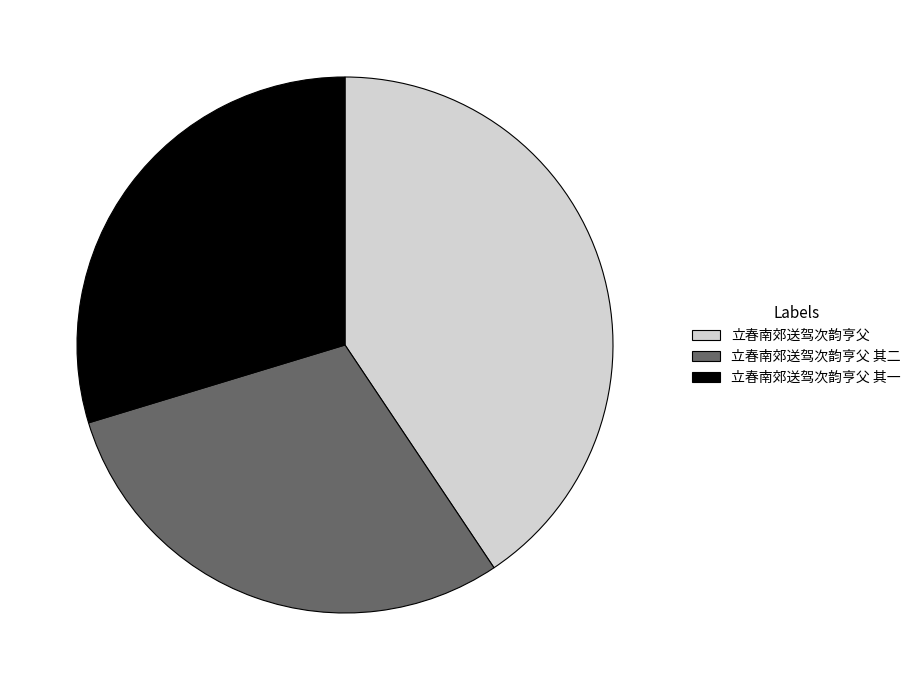

Do 立春南郊送驾次韵亨父 其二 and 立春南郊送驾次韵亨父 其一 together represent more than half of the pie?

Yes